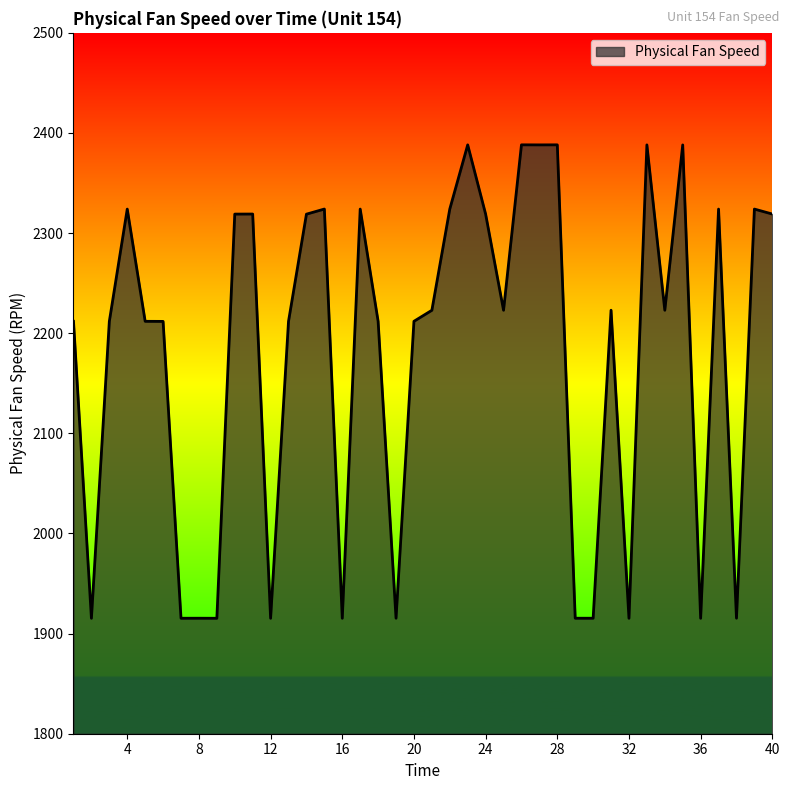

What is the difference between the maximum and second lowest values?

472.9